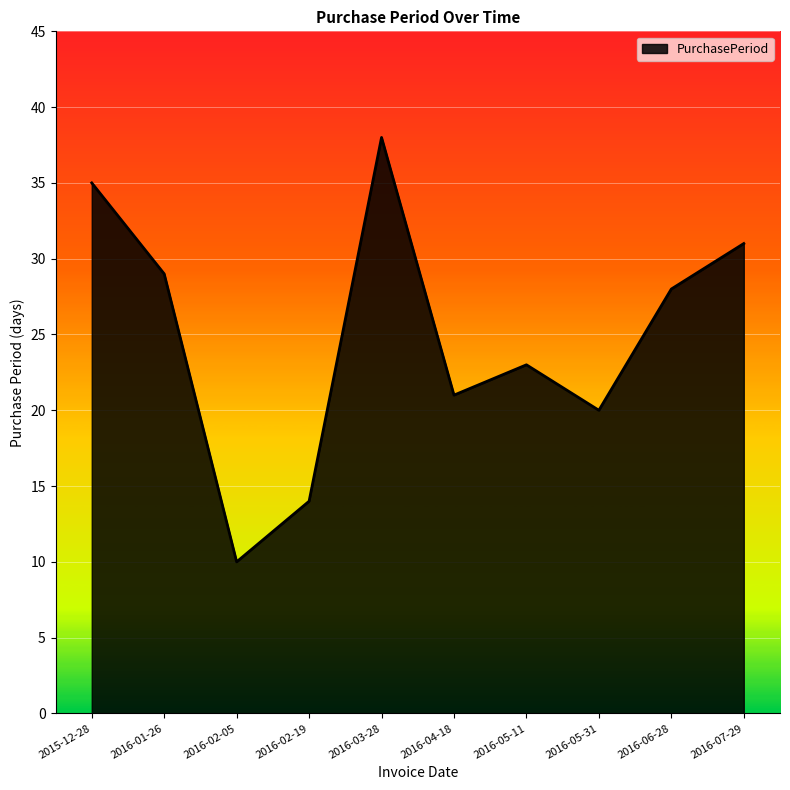

Which category has the highest value across all series?

2016-03-28